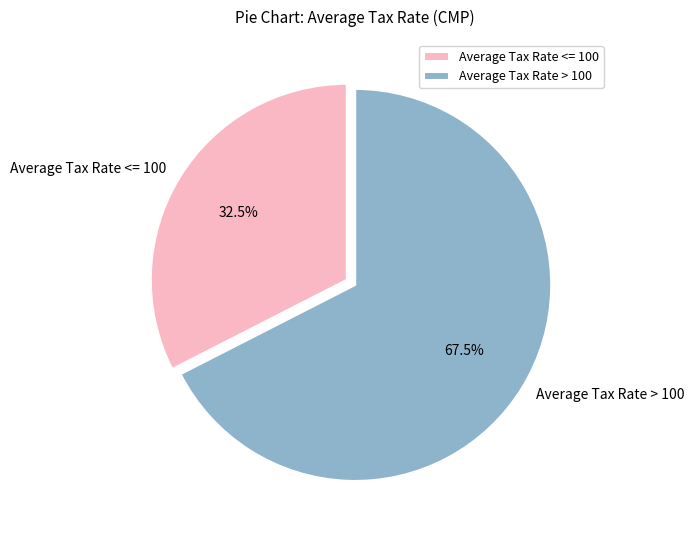

Which category has the biggest portion of the pie?

Average Tax Rate > 100